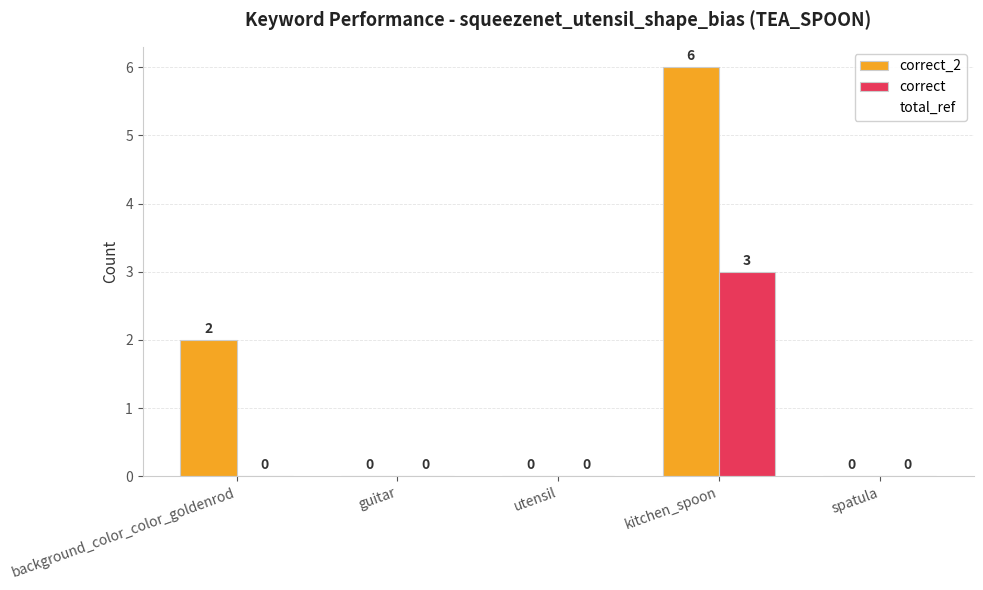

How many groups of bars are there?

5